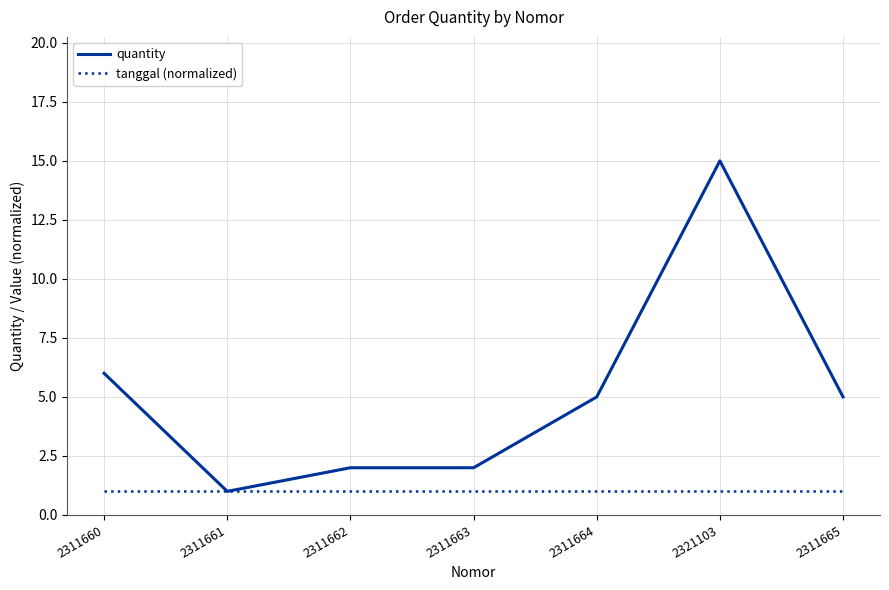

What is the spread (max minus min) of values at 2311660?

5